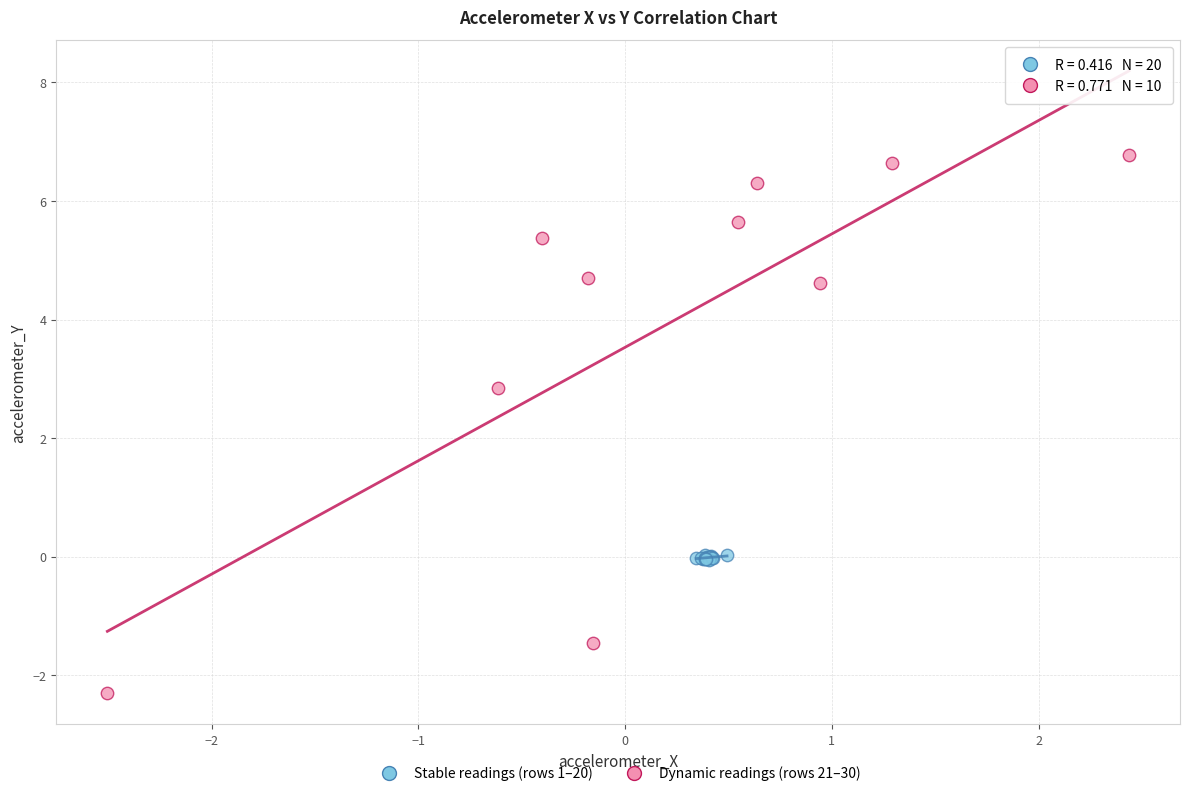

What are all the series names shown in the legend?

Stable readings (rows 1–20), Dynamic readings (rows 21–30)